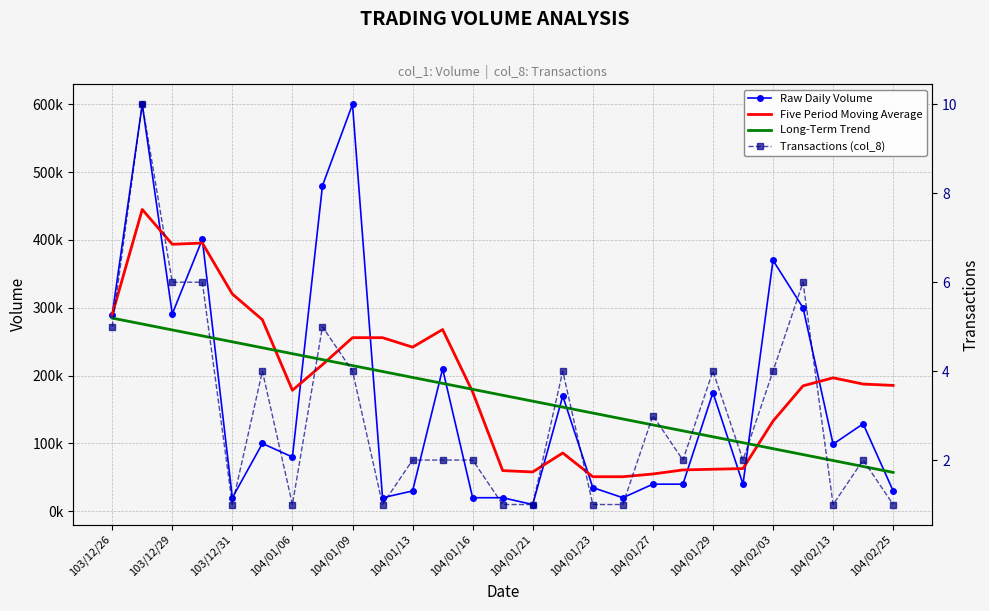

What is the minimum value shown in the chart?

1.0